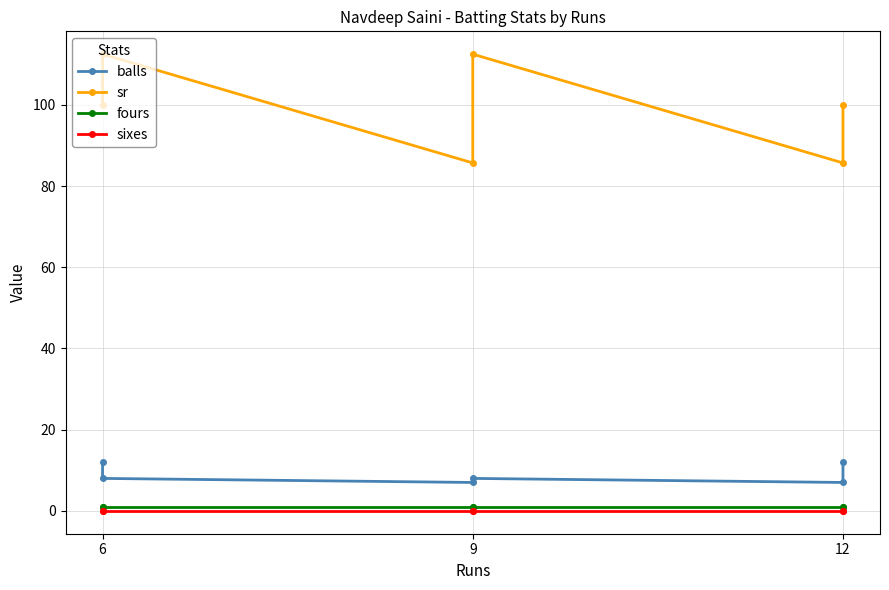

Rank the series by their maximum value, from lowest to highest.

sixes, fours, balls, sr